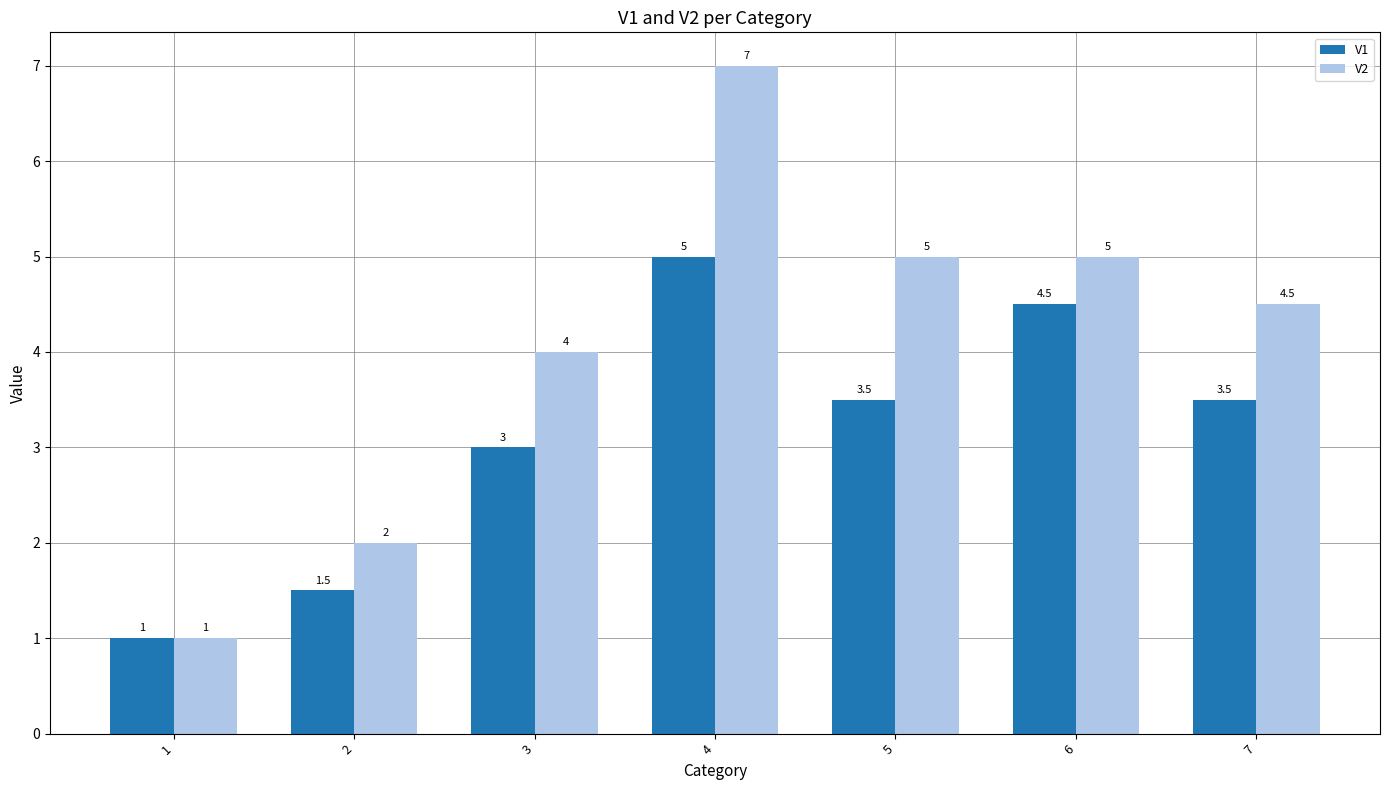

Reading left to right, transcribe all the data shown in this chart.

V1: 1=1.0	2=1.5	3=3.0	4=5.0	5=3.5	6=4.5	7=3.5
V2: 1=1.0	2=2.0	3=4.0	4=7.0	5=5.0	6=5.0	7=4.5